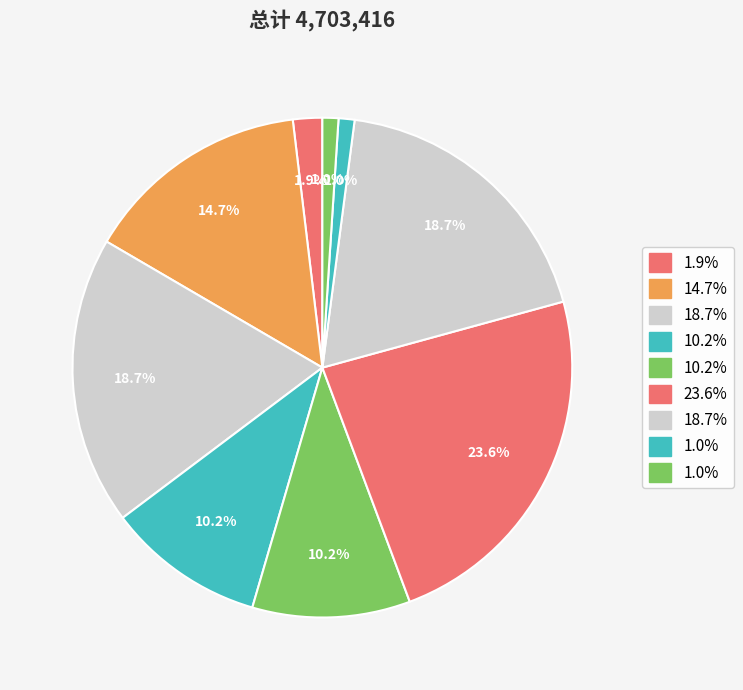

Does any single category account for the majority?

No